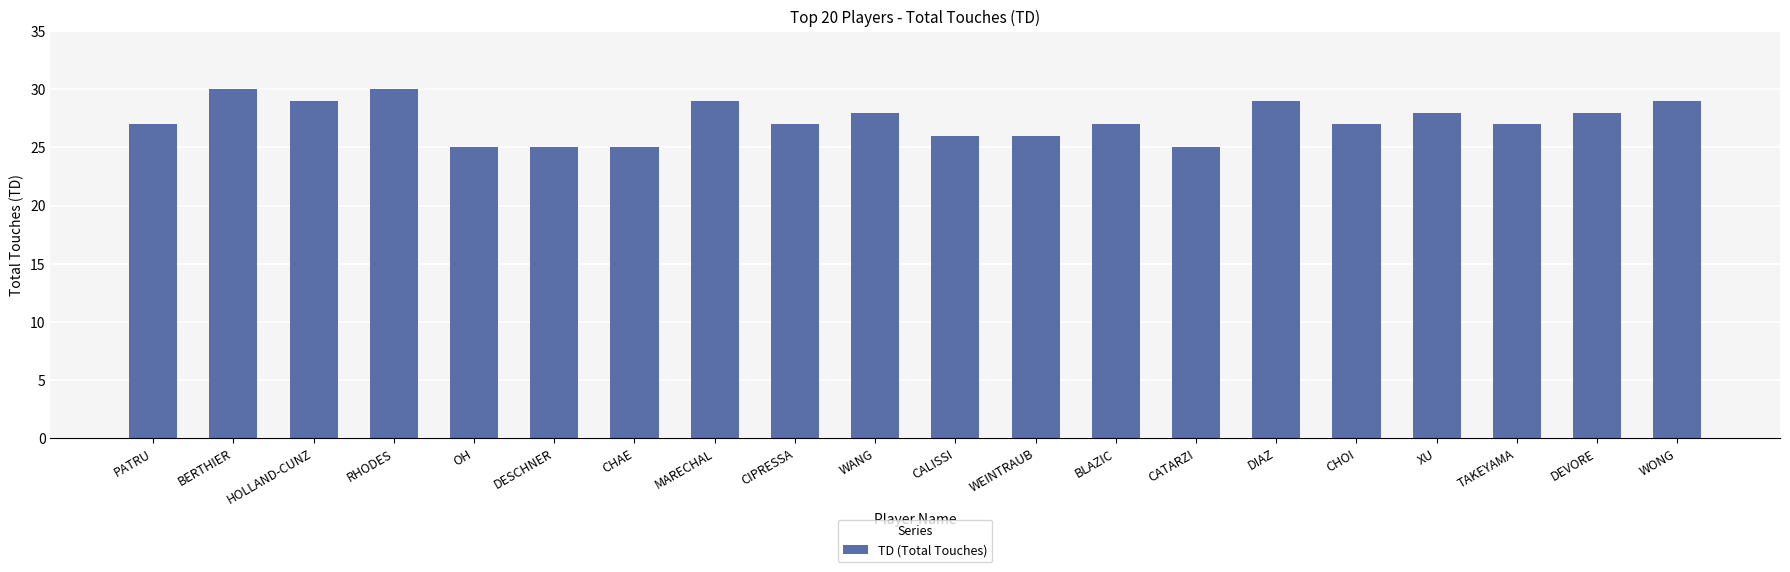

What is the change in value from RHODES to MARECHAL?

-1